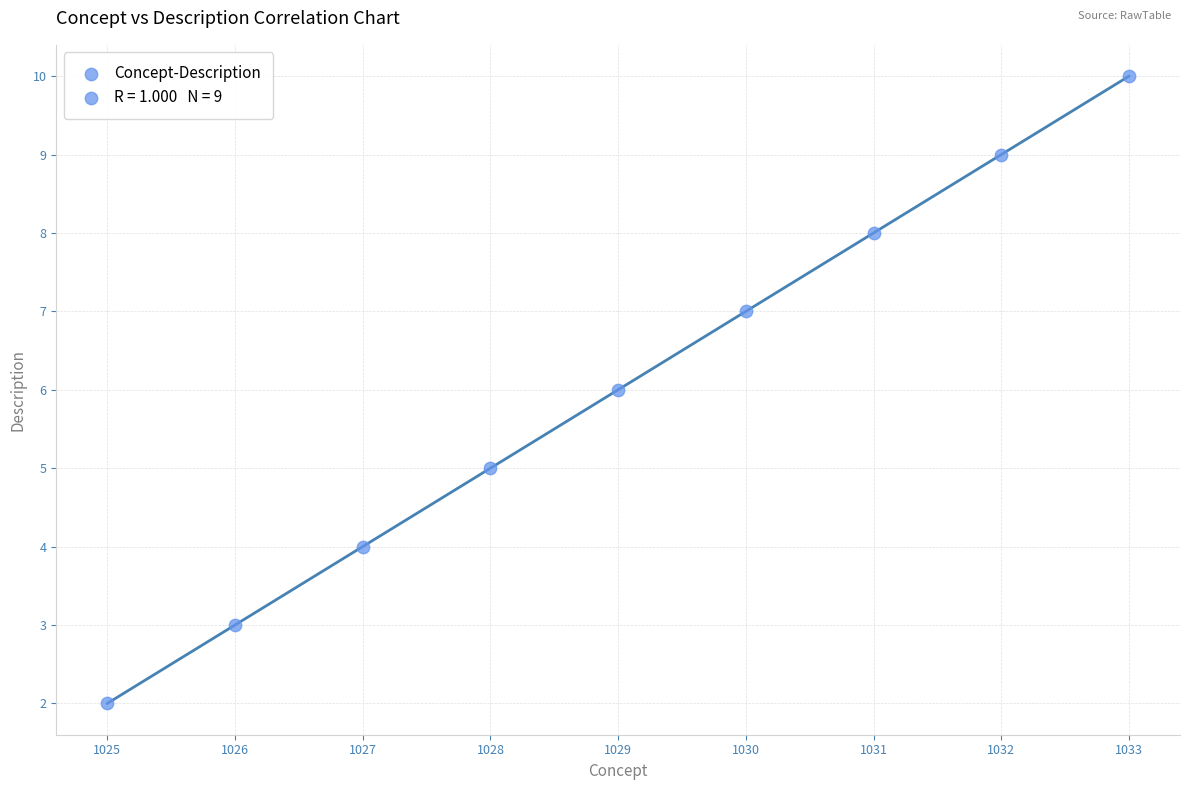

What is the average Y value?

6